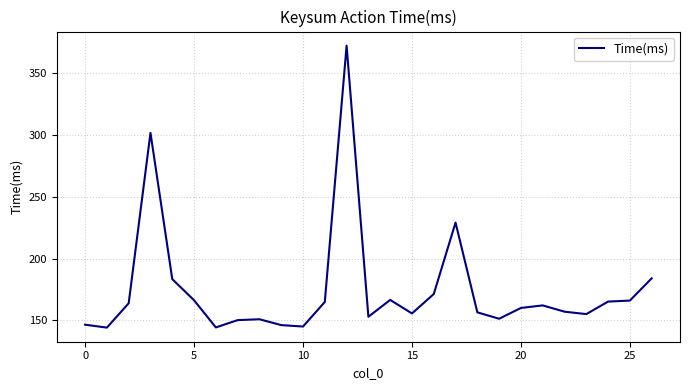

What is the minimum value shown in the chart?

144.2